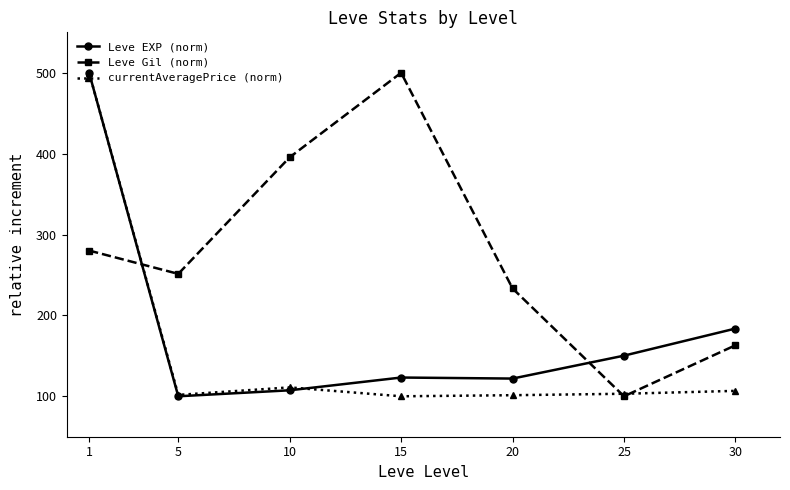

True or false: Leve EXP (norm) and Leve Gil (norm) intersect in this chart.

True